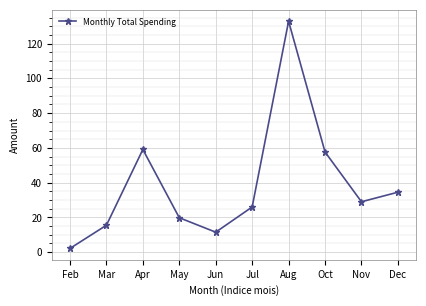

What is the label of the 4th point from the right?

Aug